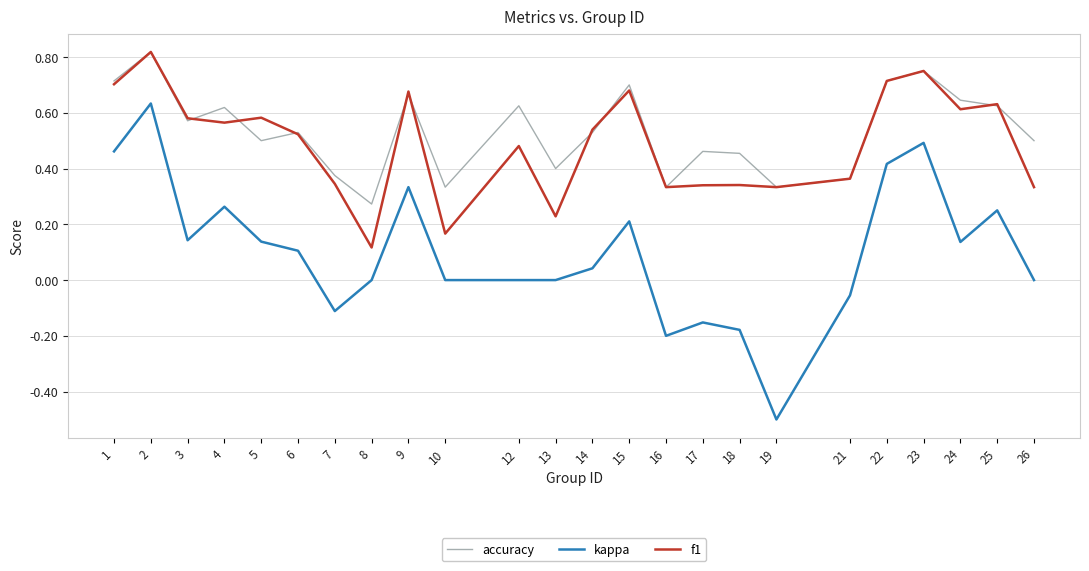

True or false: kappa has a value of 0.0 at 26.

True